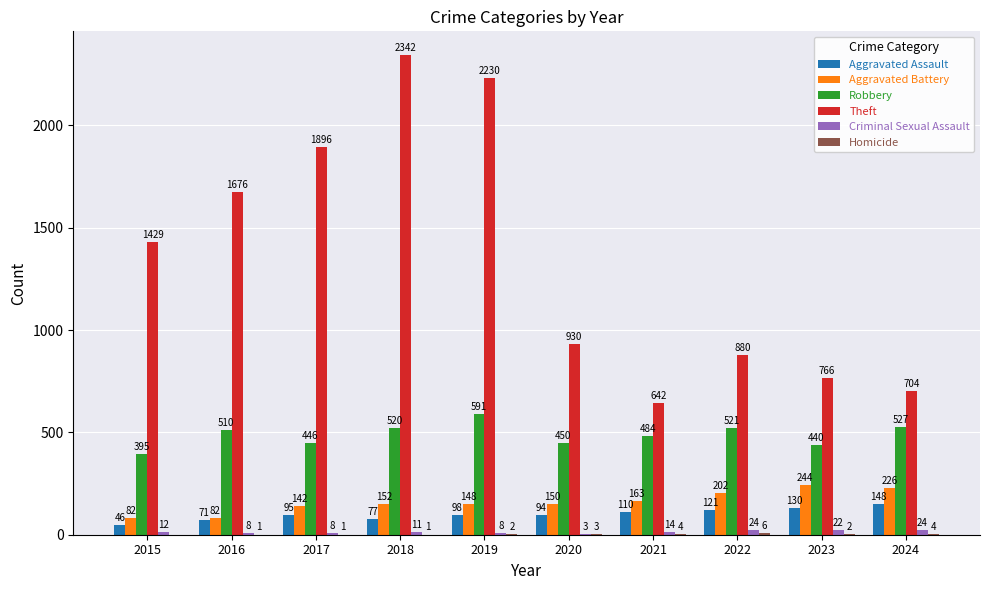

At which label is Aggravated Battery closest to 163?

2021